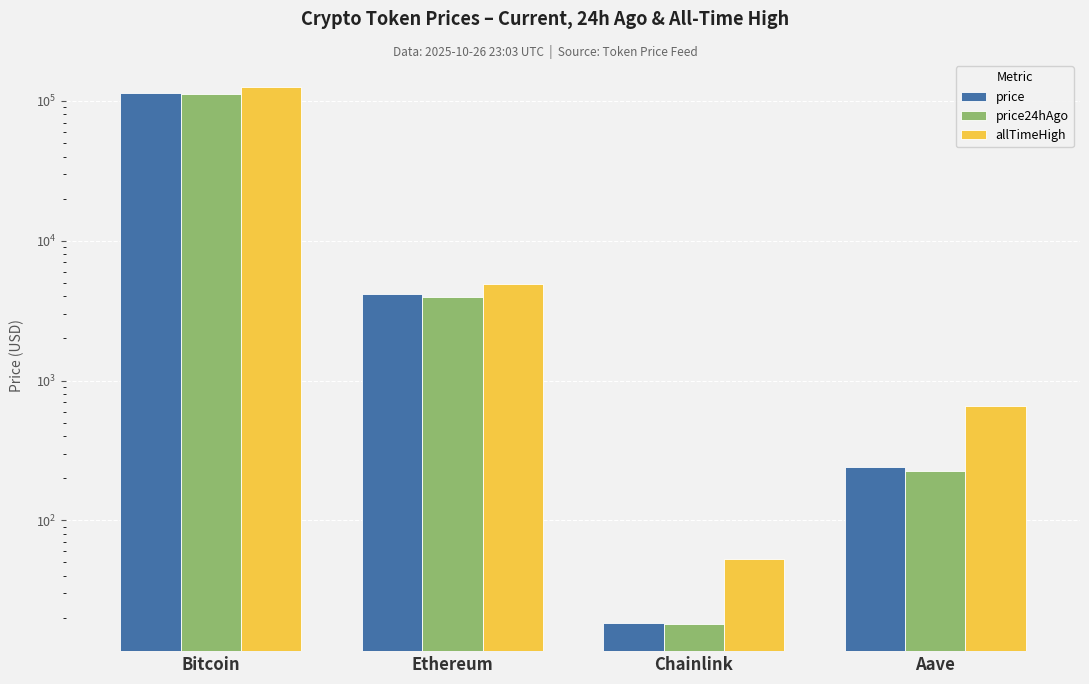

What is the sum of the price24hAgo values at Aave and Ethereum?

4191.7